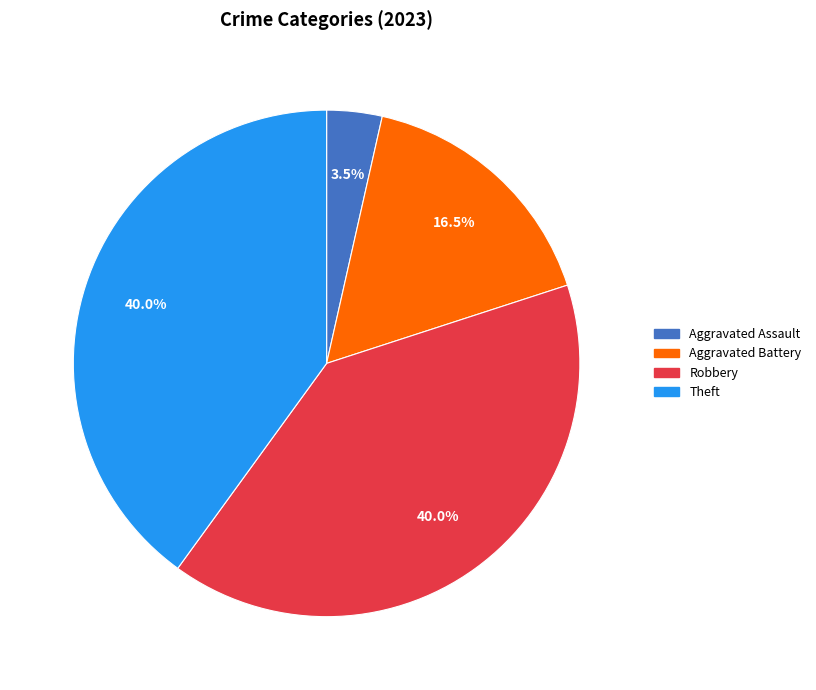

To the nearest percent, what is the combined percentage of Aggravated Battery and Aggravated Assault?

20%